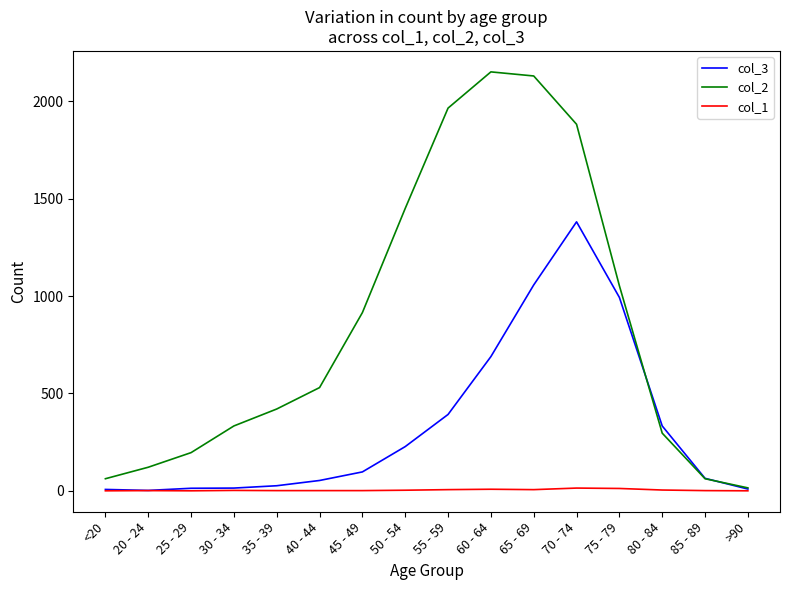

List the series in order of their peak value, lowest first.

col_1, col_3, col_2